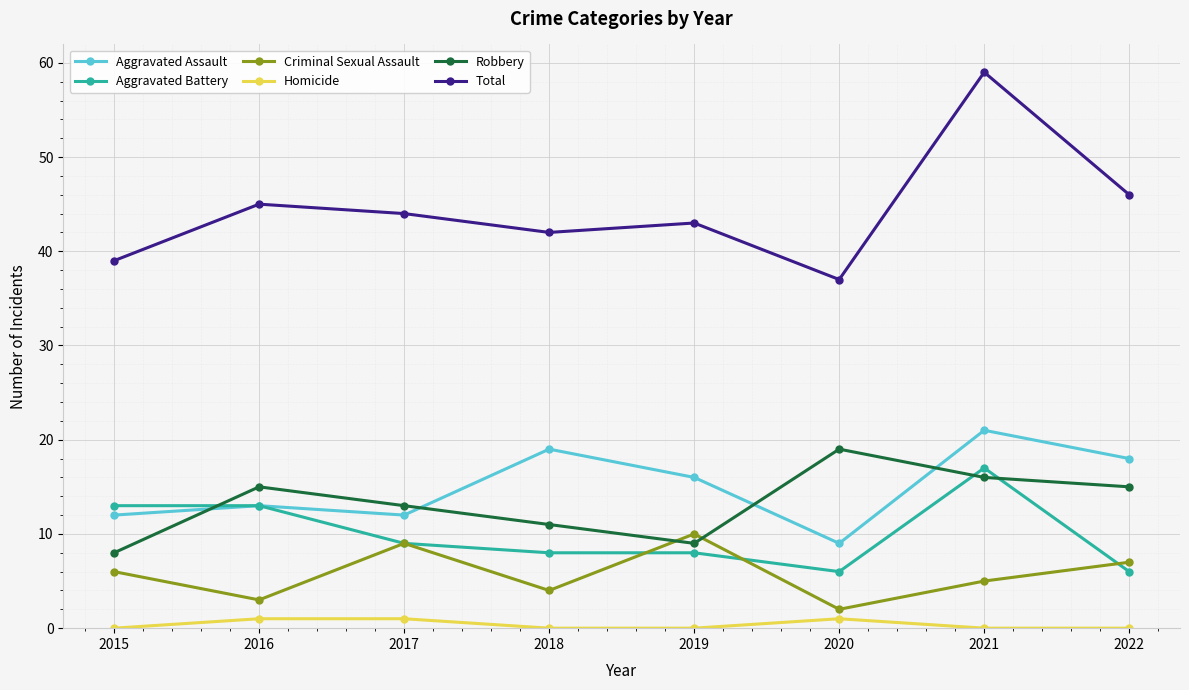

What are all the series names shown in the legend?

Aggravated Assault, Aggravated Battery, Criminal Sexual Assault, Homicide, Robbery, Total